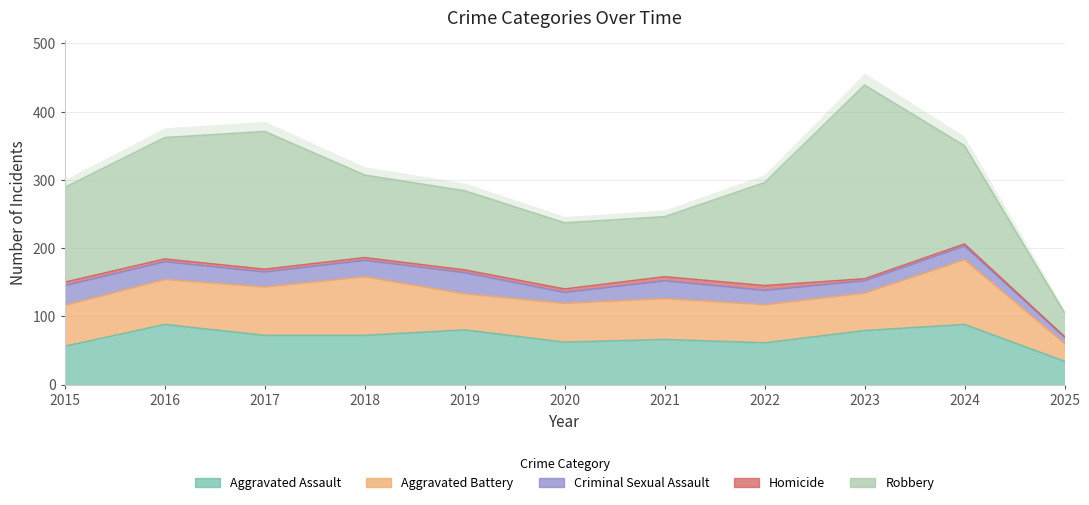

How many values in the Aggravated Battery series are below 60?

5